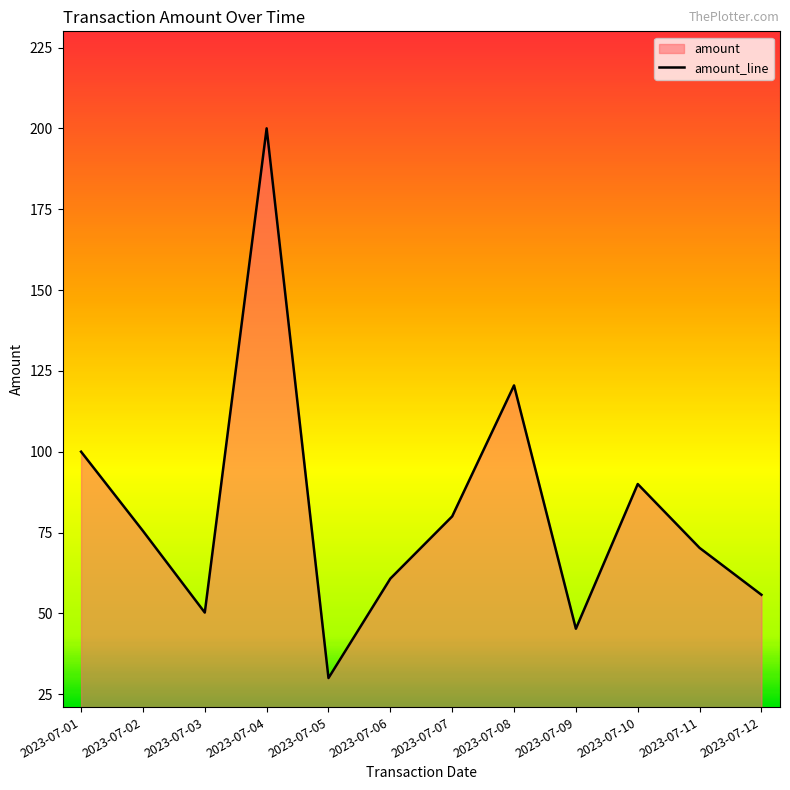

At which label does the data first exceed 75?

2023-07-01